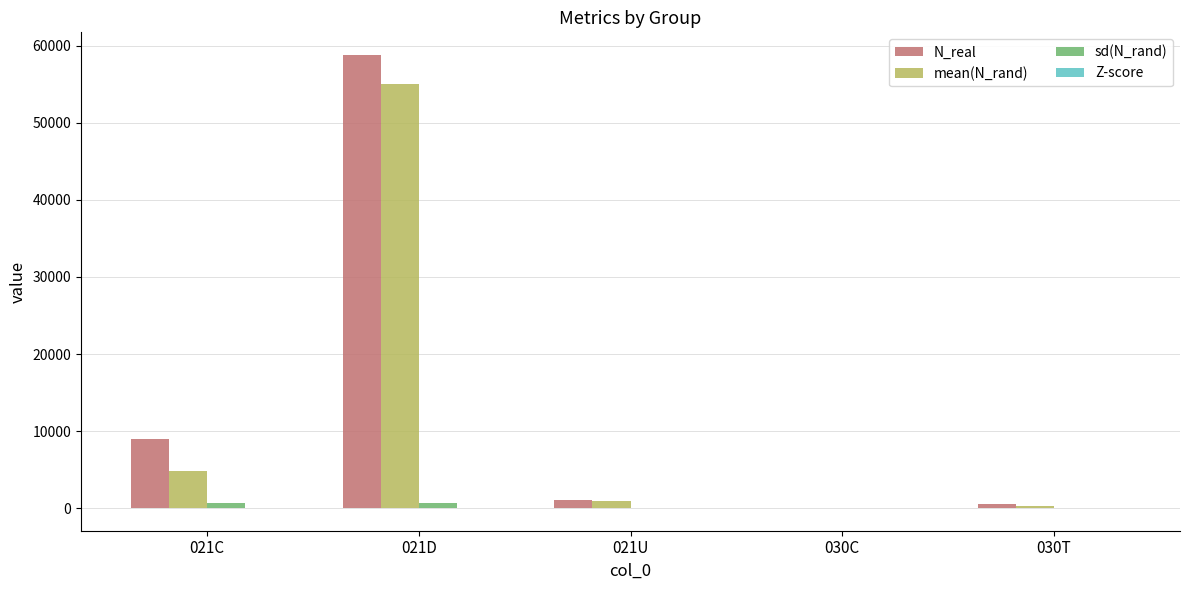

How many groups of bars are there?

5